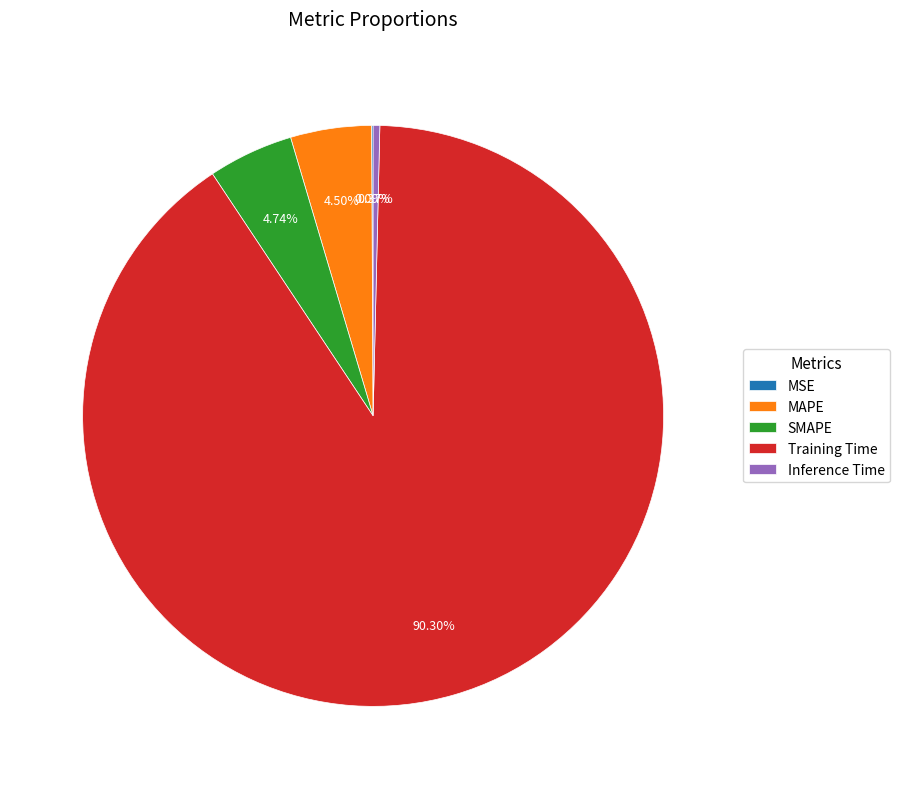

Which slice is the largest?

Training Time